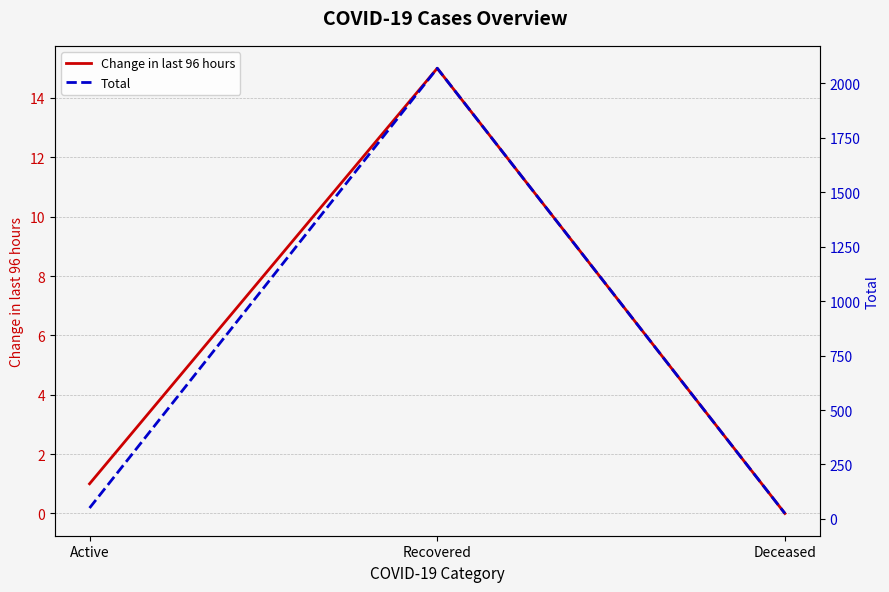

What are all the series names shown in the legend?

Change in last 96 hours, Total